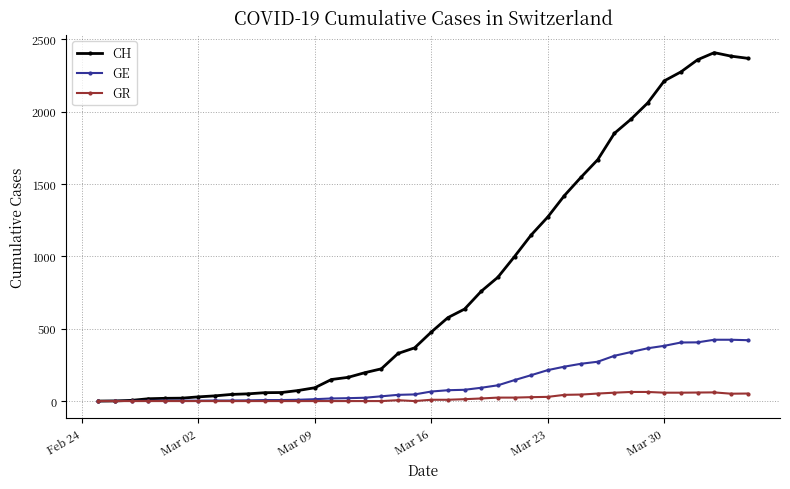

Which series has the largest total across all categories?

CH